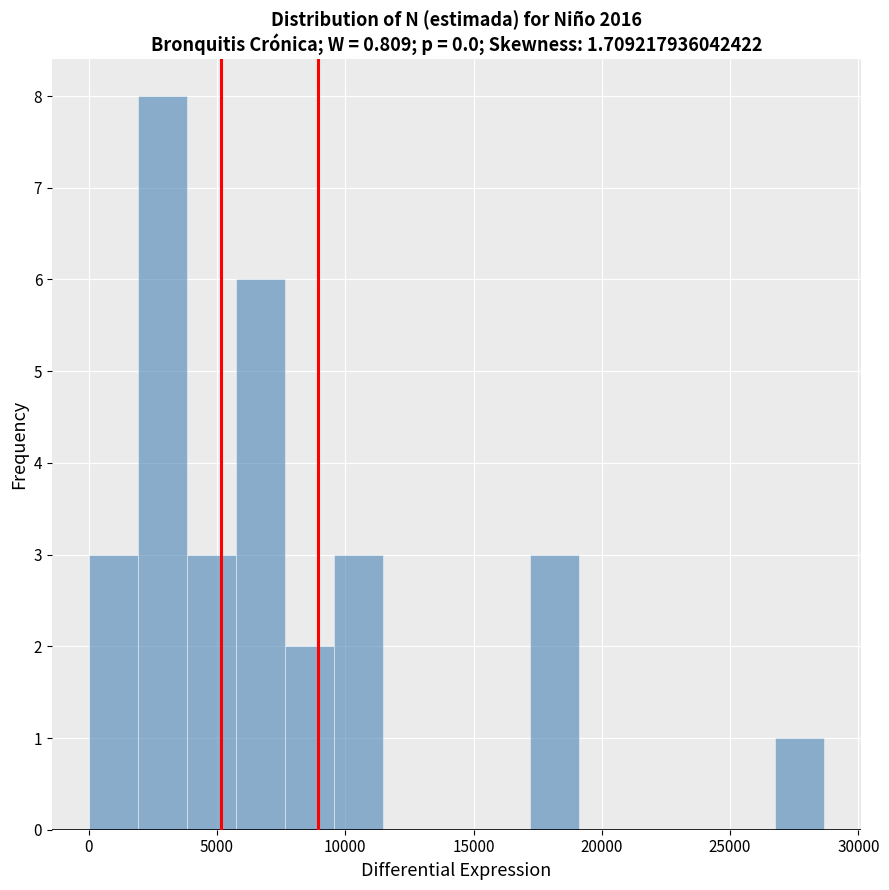

Read against the x-axis, roughly where is the centre of the tallest bar?

3000